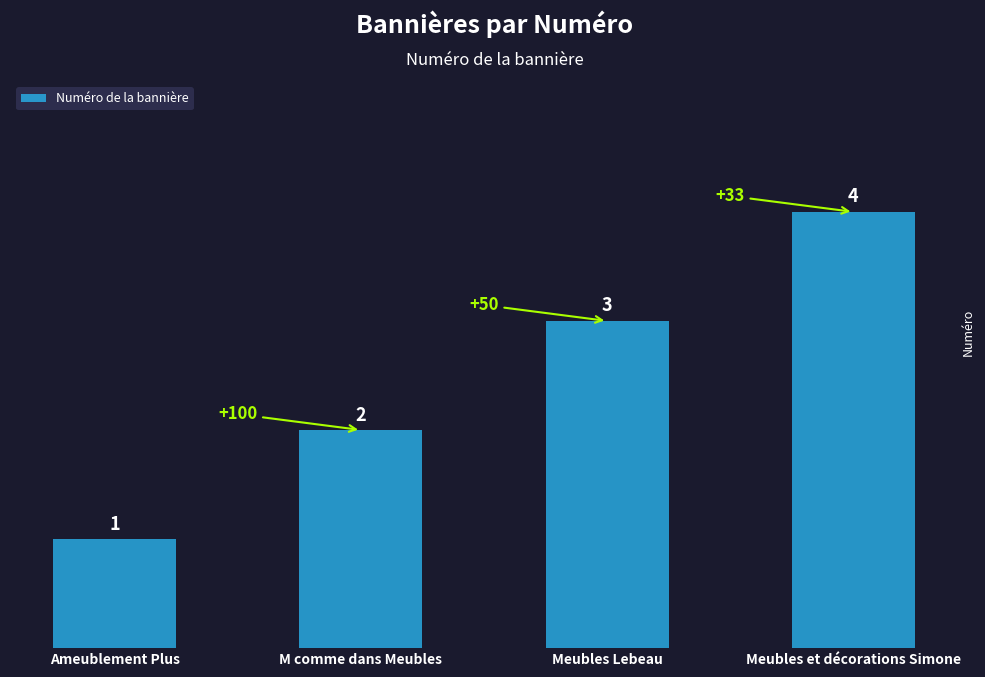

What is the change in value from Ameublement Plus to M comme dans Meubles?

+1